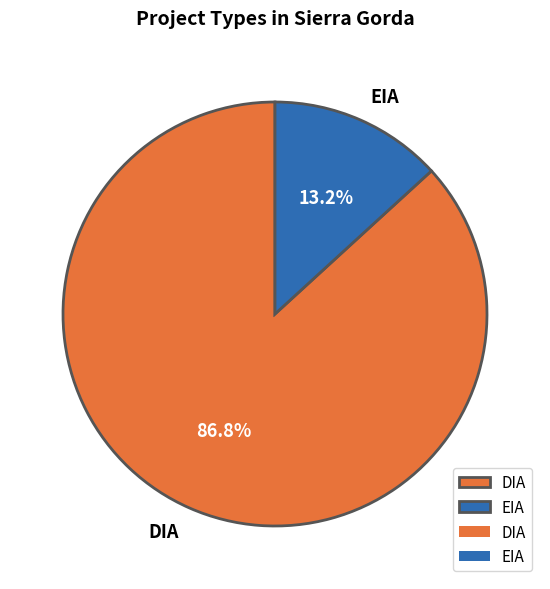

Which category has the smallest portion of the pie?

EIA